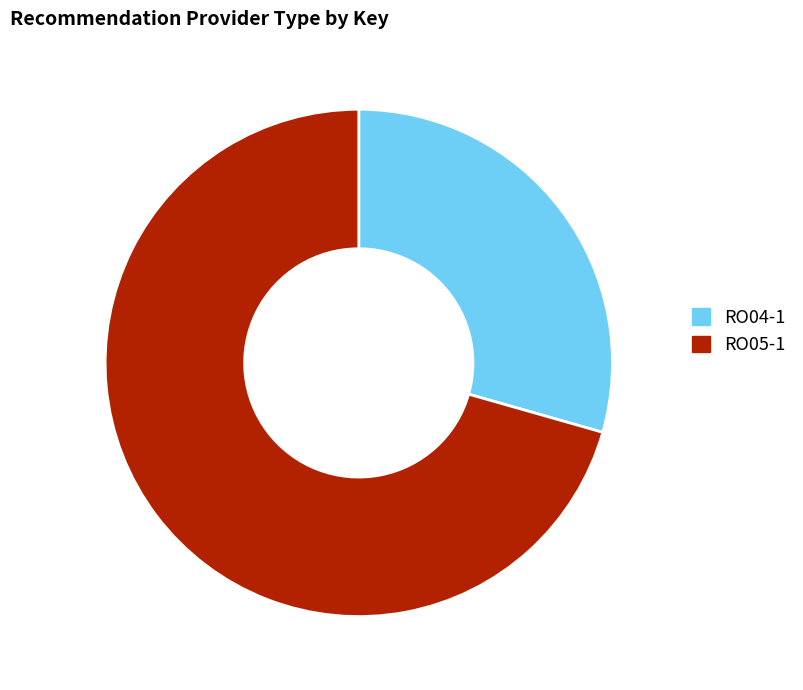

Combined, do RO04-1 and RO05-1 account for over 50%?

Yes